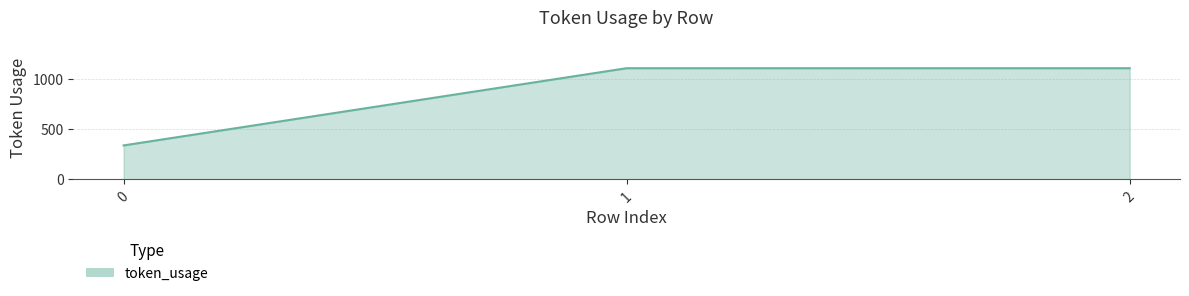

Approximately how many times larger is the value at 1 compared to 0?

3.3